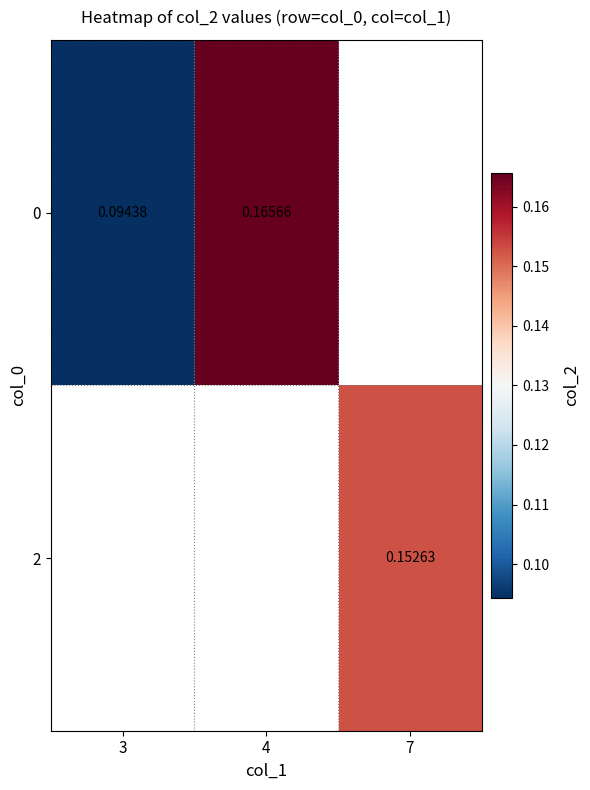

How many data points does each series have?

3